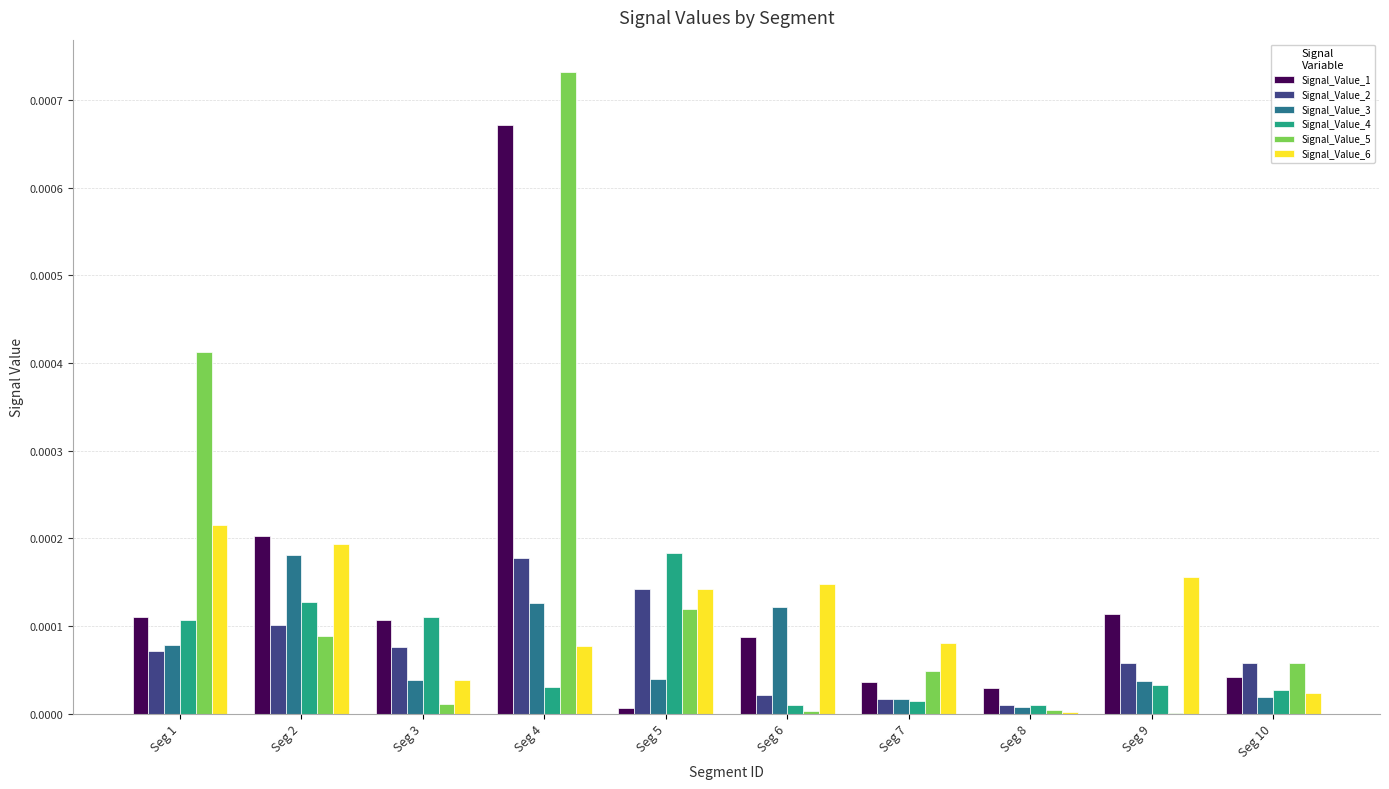

At which label does Signal_Value_3 reach its peak?

Seg 2